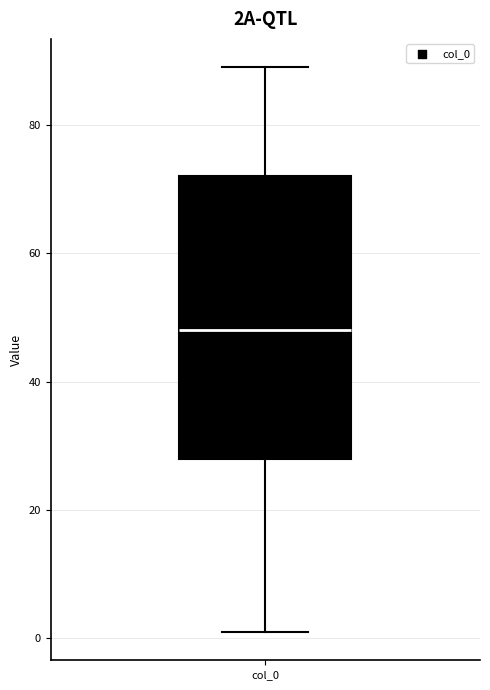

Read this box plot against the y-axis: the position of the median line, the range covered by the box, and the ends of both whiskers. The values are not printed on the chart, so give them approximately, as read against the axis.

median 48, box 28 to 72, whiskers 2 to 90